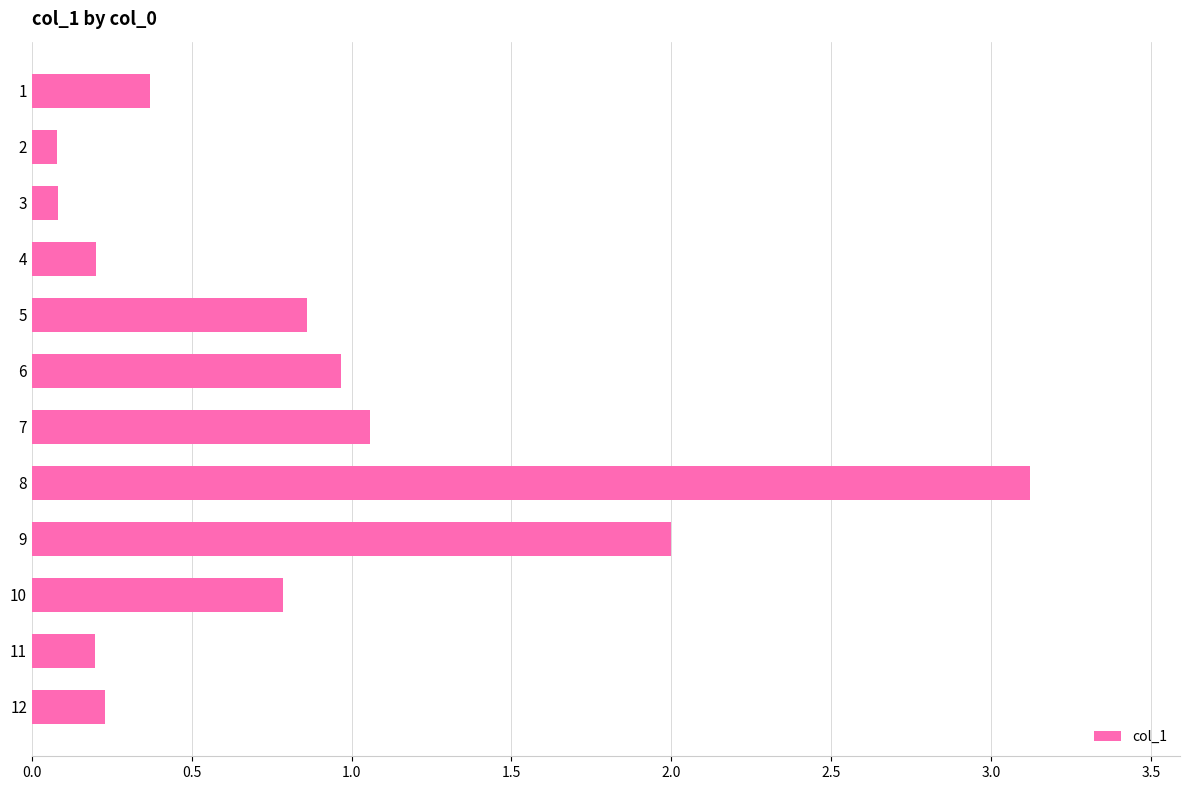

What is the value of the 12th bar from the top?

0.2